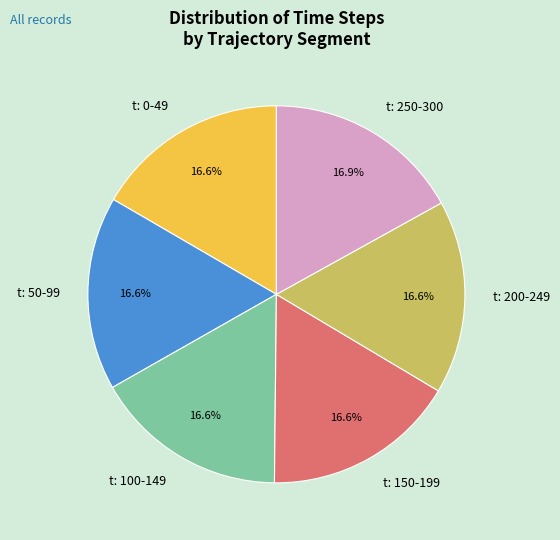

Does any single category account for the majority?

No